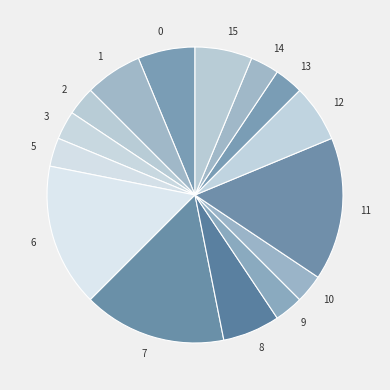

How many segments does this pie chart have?

15